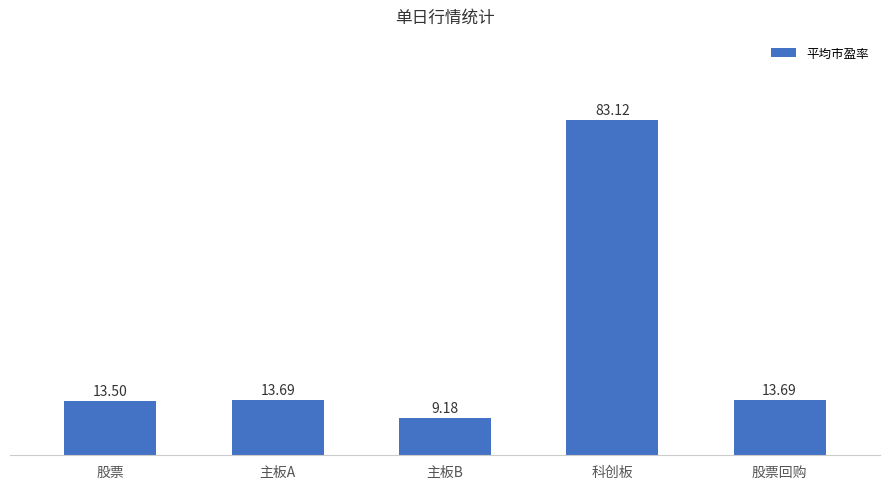

What value does the data have at 主板B?

9.2